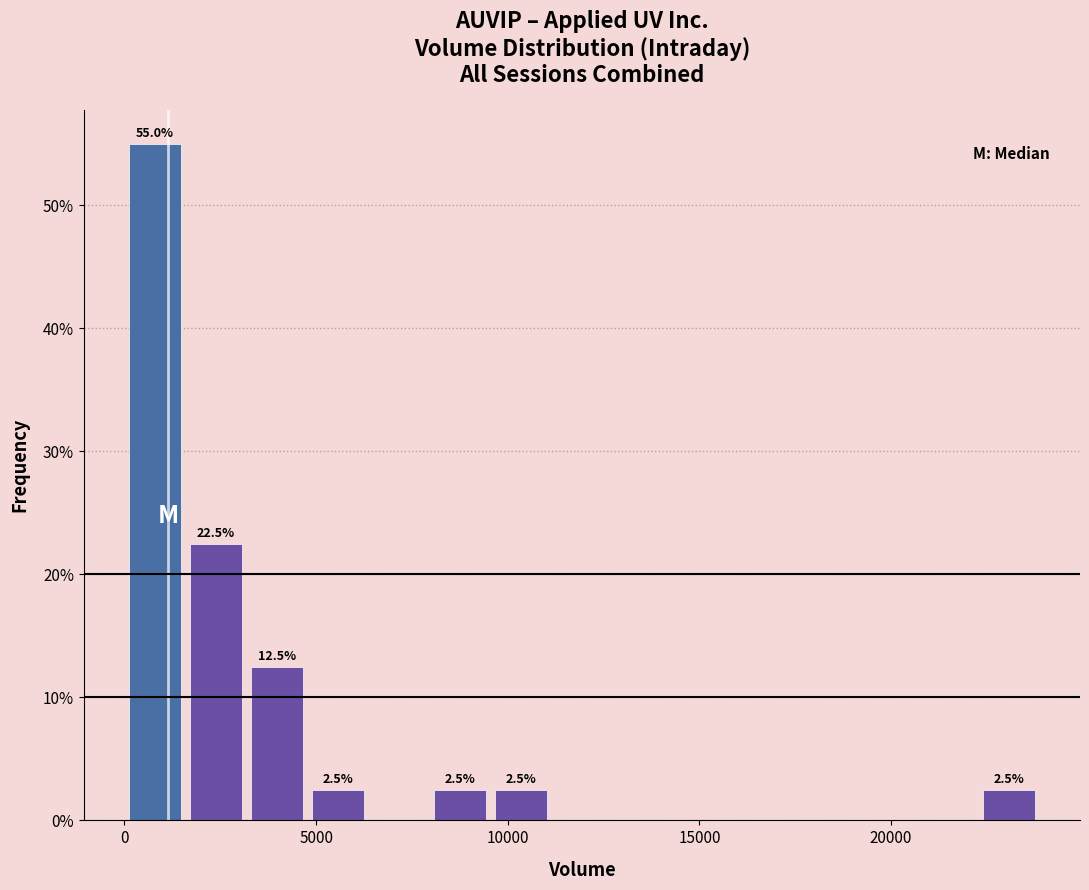

Read against the x-axis, roughly where is the centre of the tallest bar?

1000